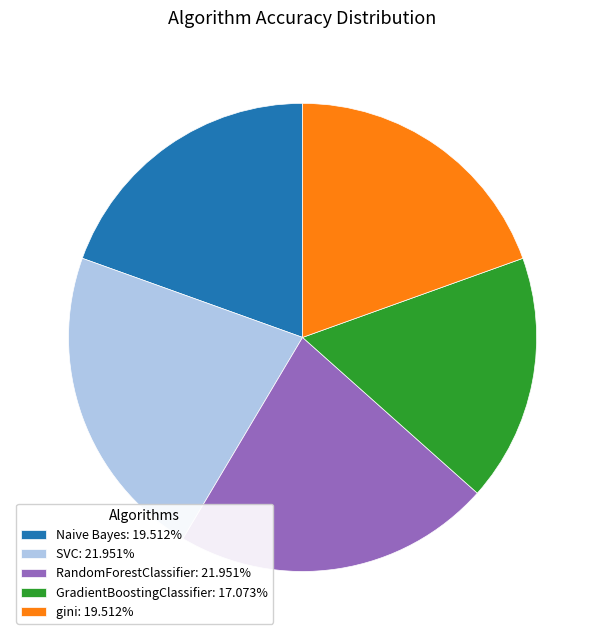

Is the sum of GradientBoostingClassifier: 17.073% and gini: 19.512% greater than half?

No